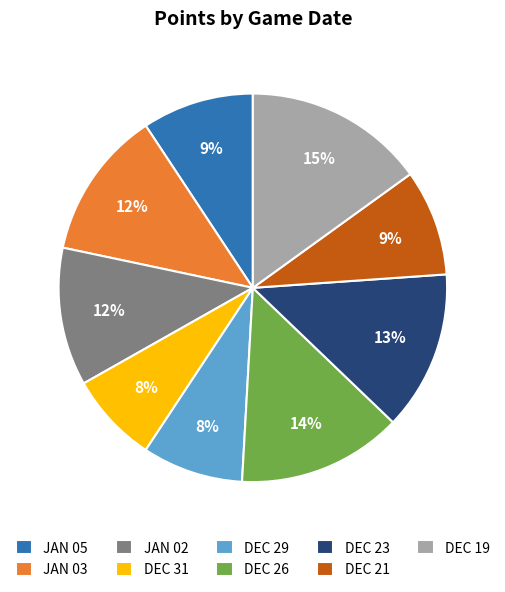

Does JAN 02 represent more than half of the total?

No